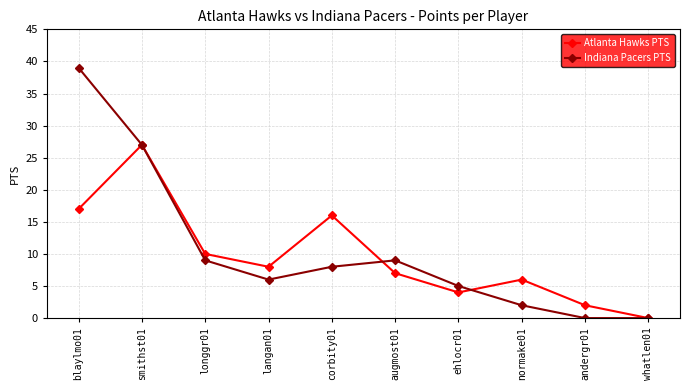

Is the value of Indiana Pacers PTS at andergr01 greater than the value of Atlanta Hawks PTS at langan01?

No